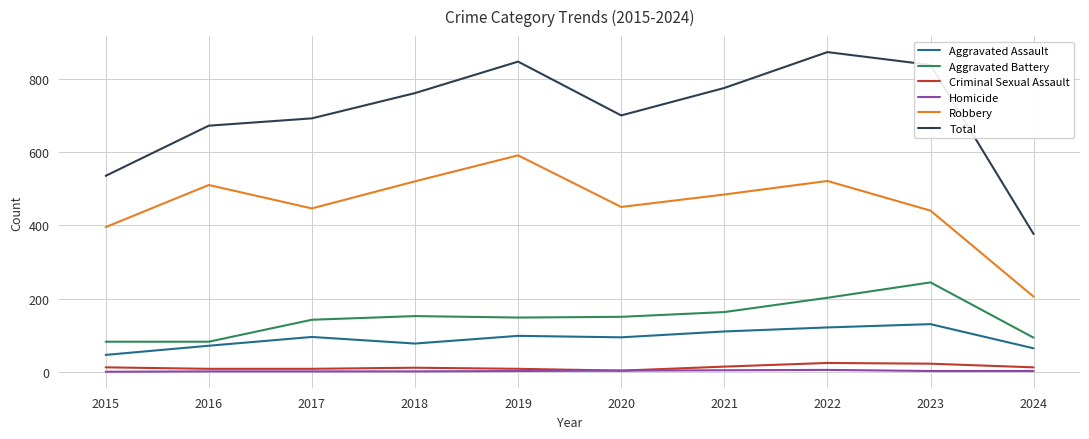

Does the chart have visible grid lines?

Yes